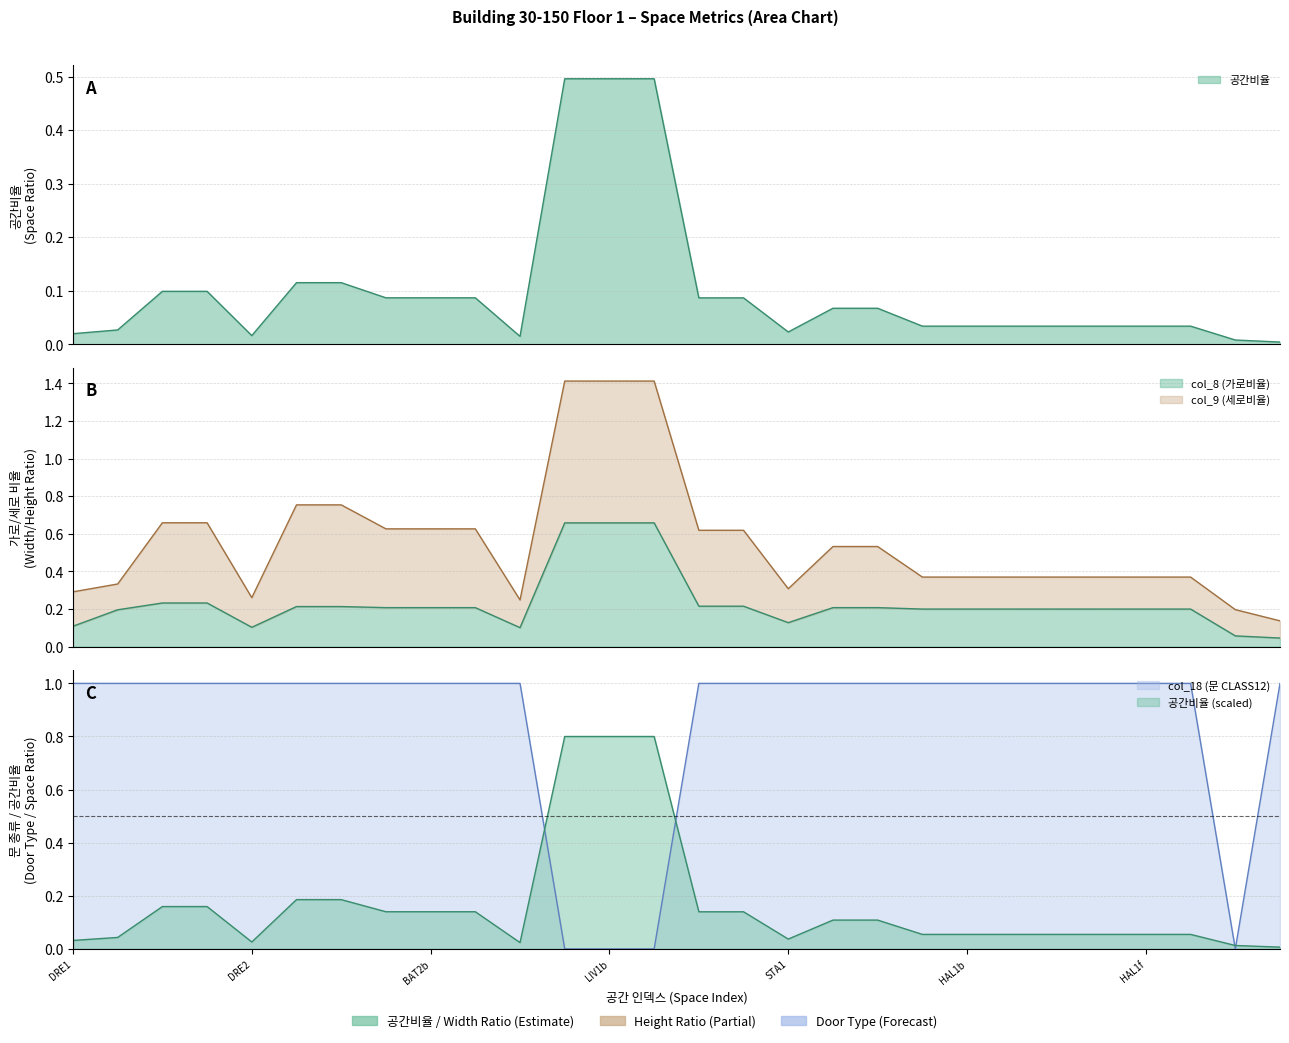

Between col_8 and 26, which is larger?

col_8